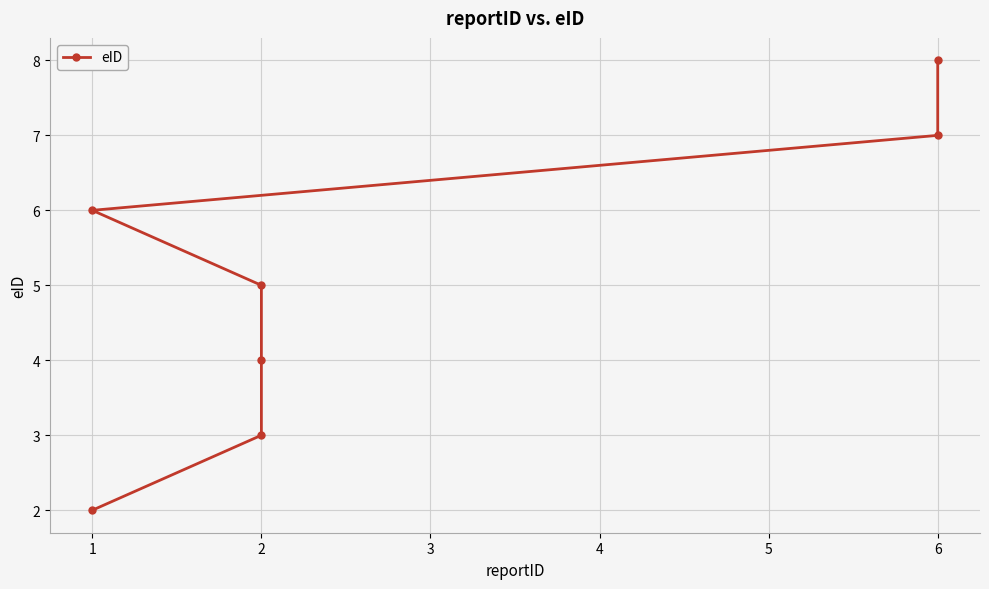

What is the value of the 6th point from the left?

7